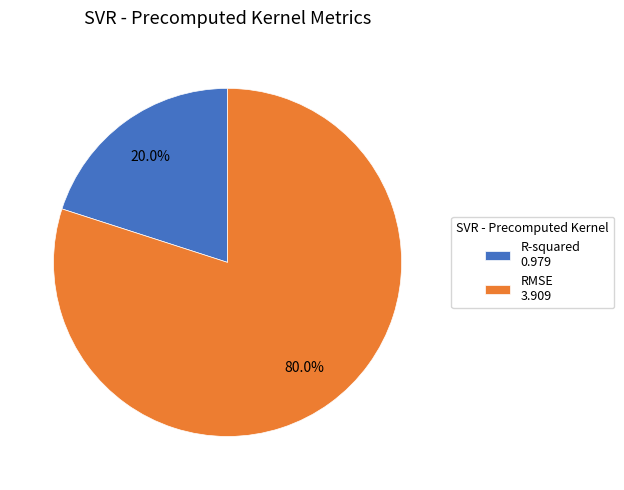

Count the number of slices in the pie.

2